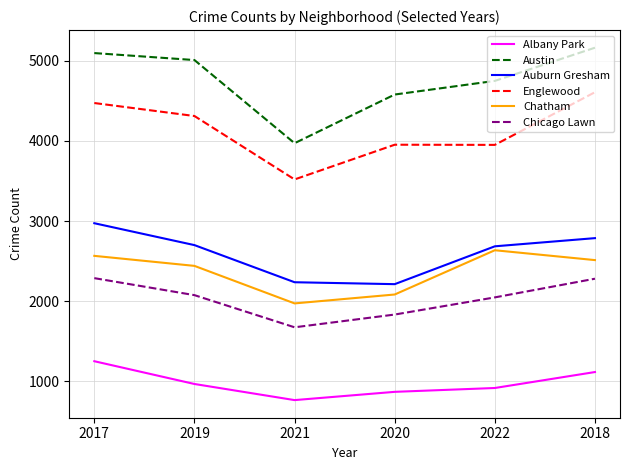

True or false: Austin has a value of 6323 at 2020.

False